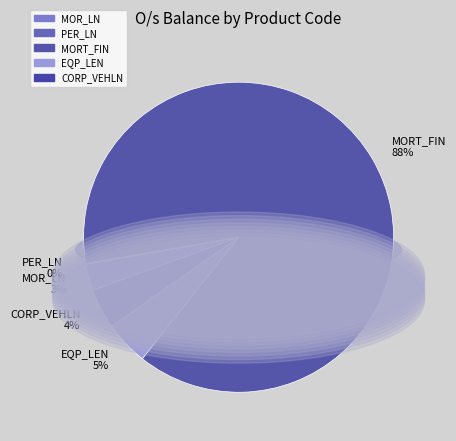

How many slices are in this pie chart?

5